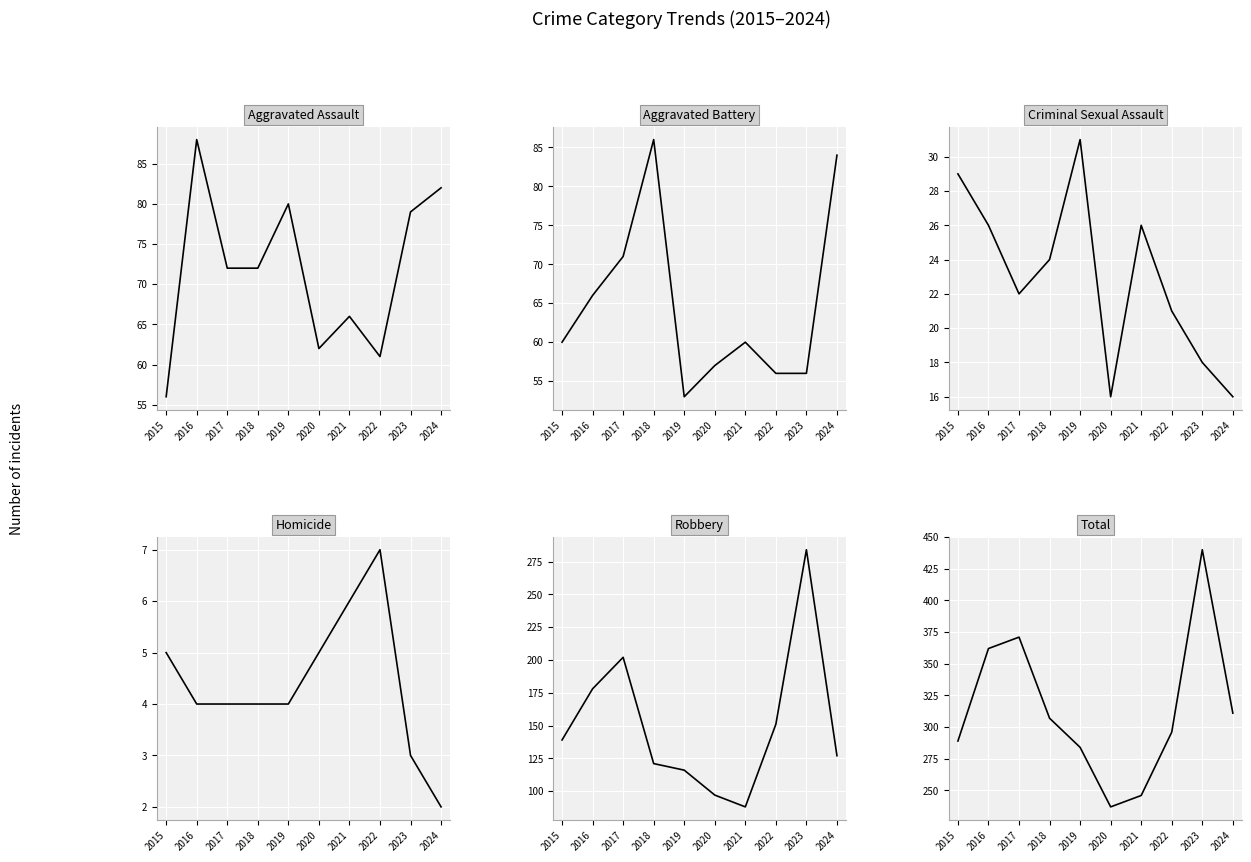

How many data points in Criminal Sexual Assault are less than 24?

5